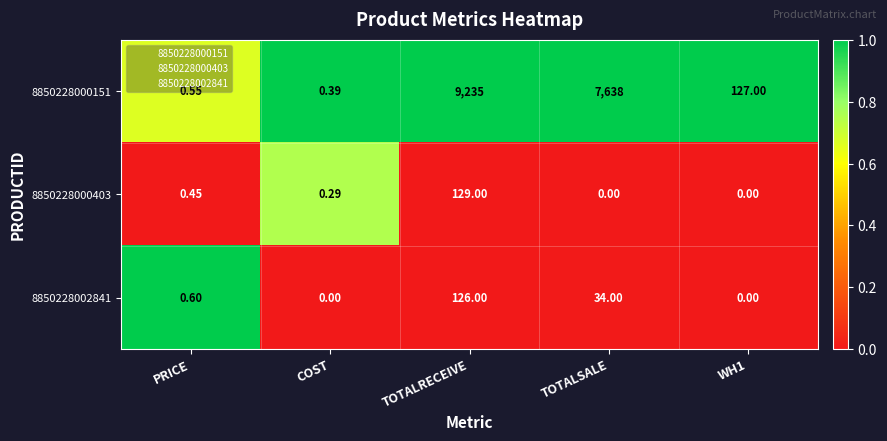

At which category is the sum across all series the highest?

TOTALRECEIVE